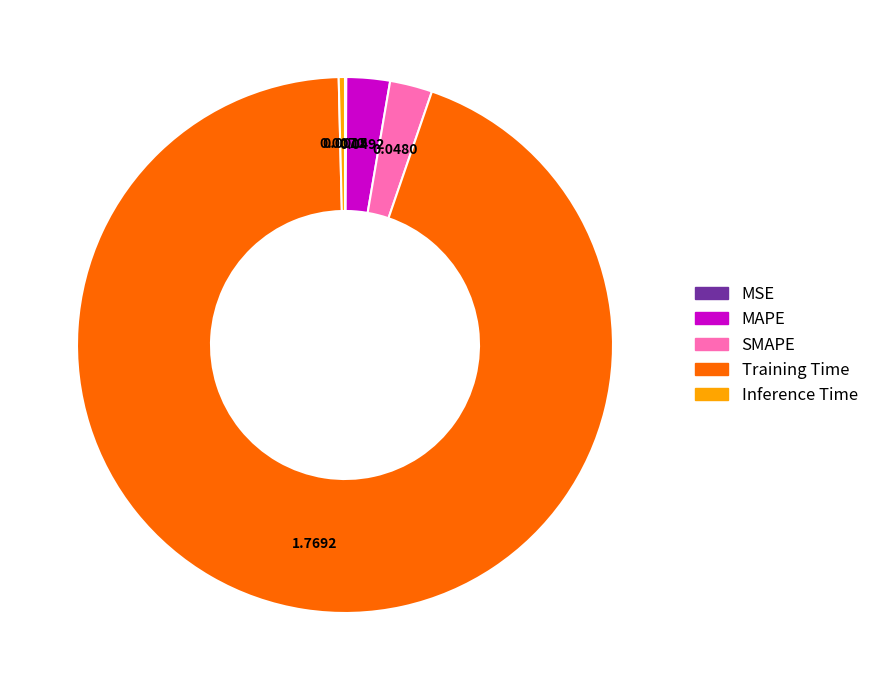

Between MAPE and Training Time, which is larger?

Training Time